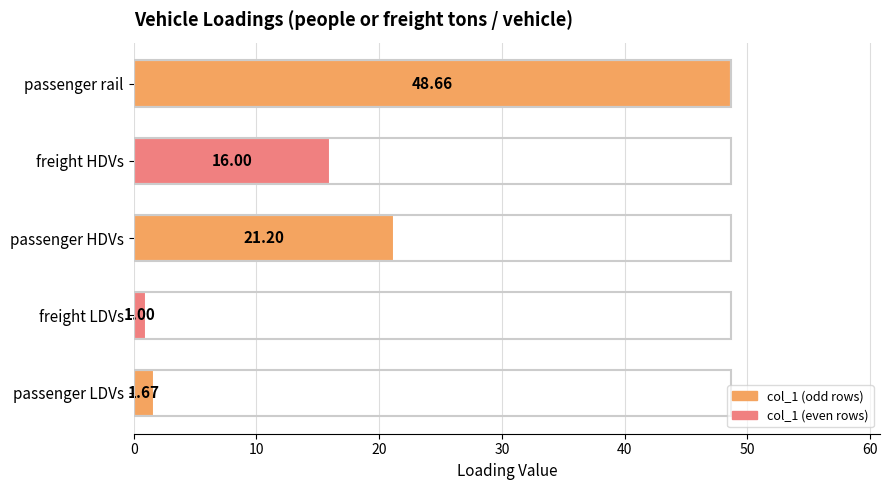

At which category does the chart reach its minimum across all series?

freight LDVs